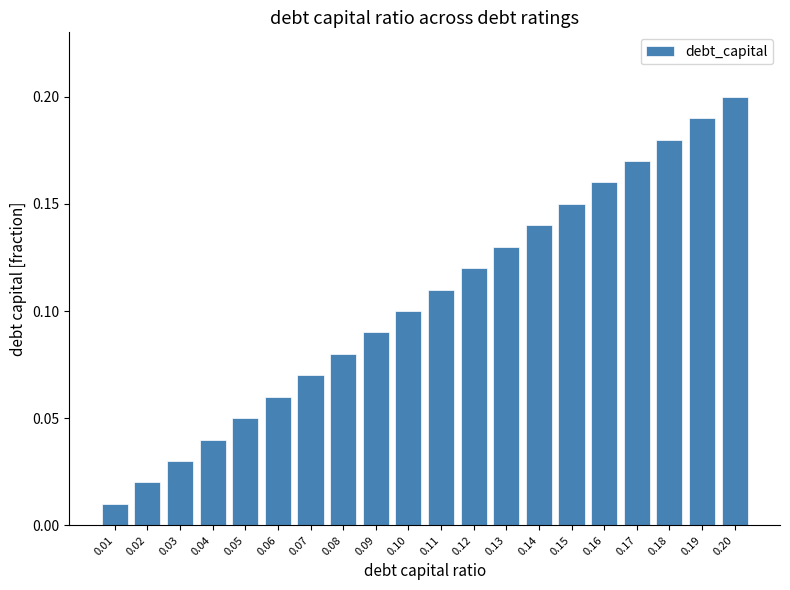

What is the sum of all values?

2.1